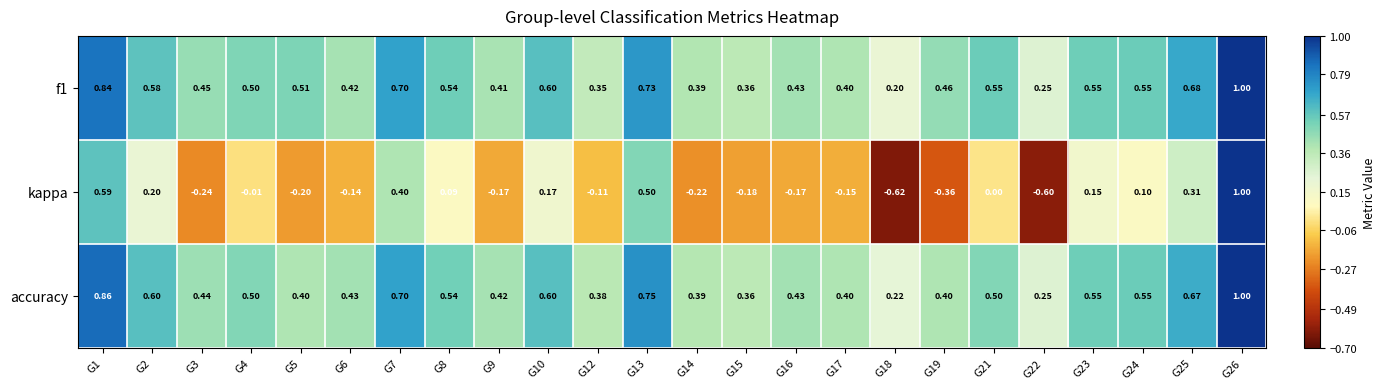

At G9, list the series in order from smallest to largest.

kappa, f1, accuracy